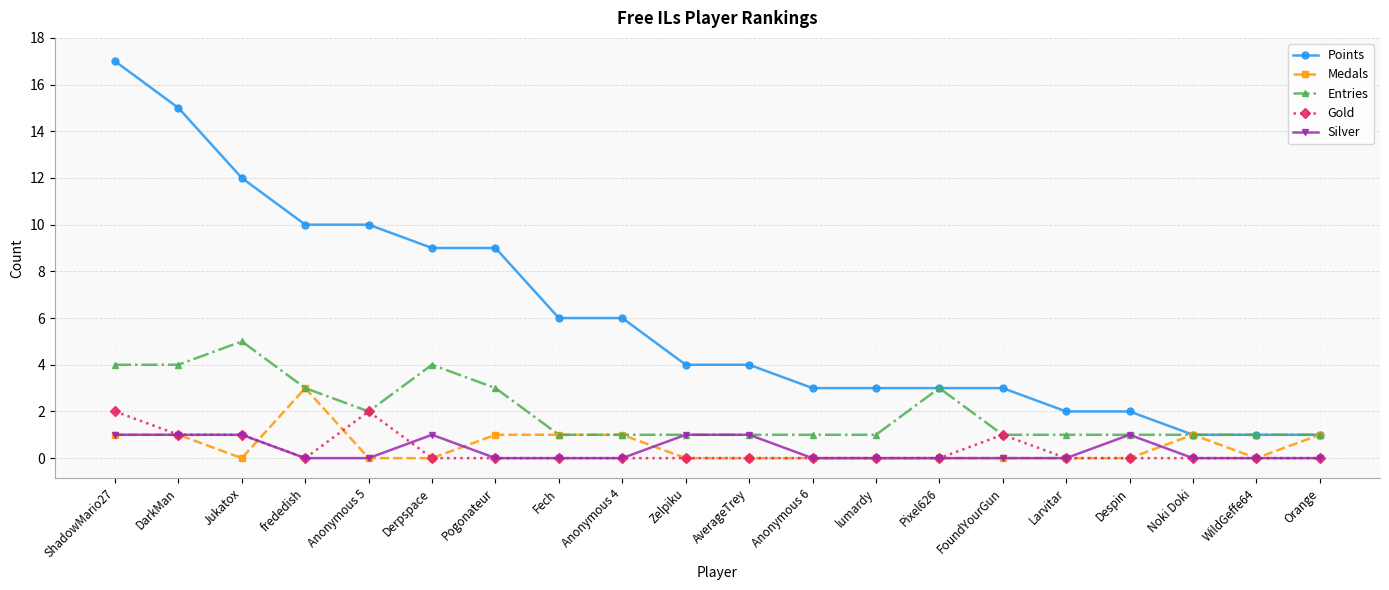

What is the label of the 1st point from the right?

Orange